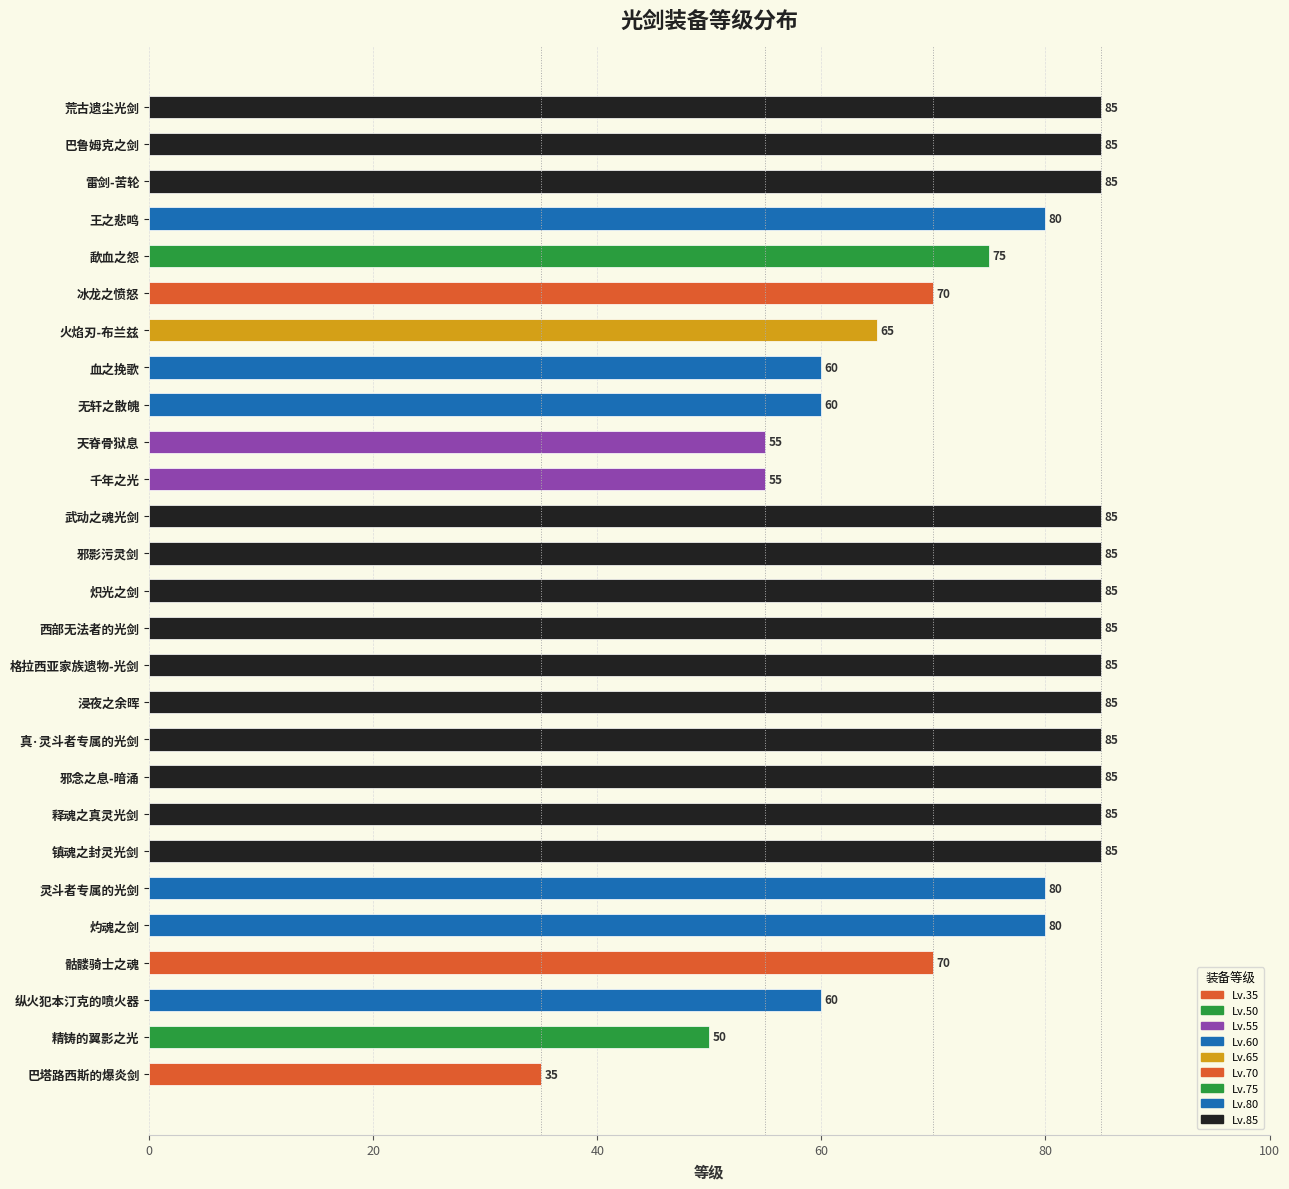

Count the values in the range 60 to 85.

23